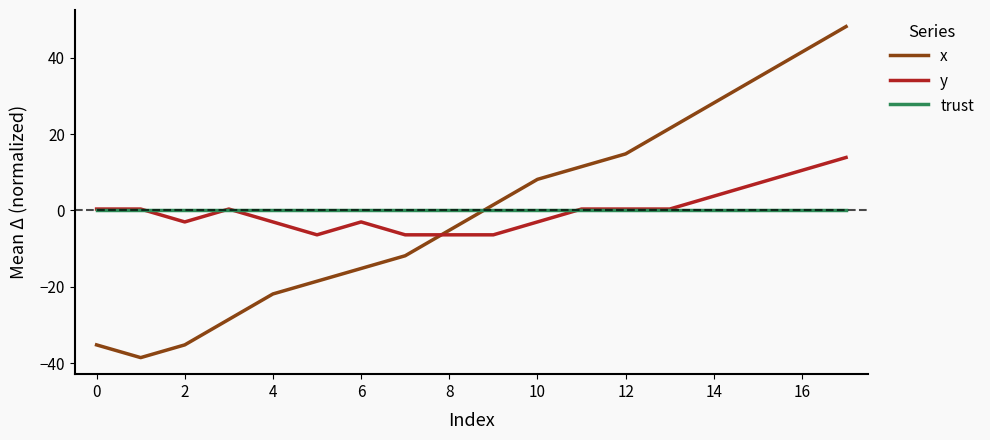

True or false: y and x cross at least once.

True